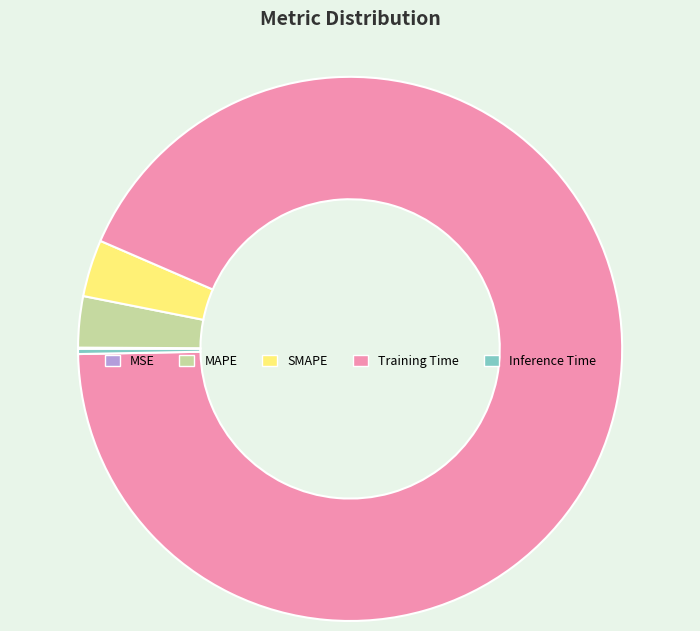

Is the sum of Inference Time and Training Time greater than half?

Yes